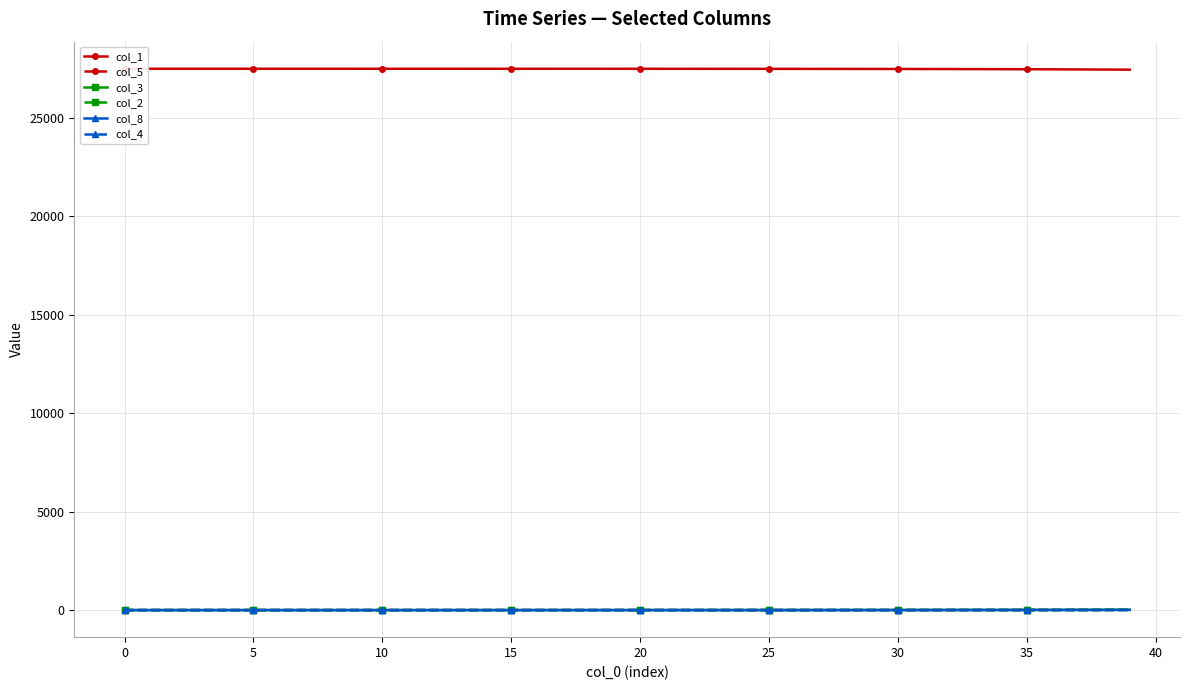

What is the label of the 10th point from the right?

30